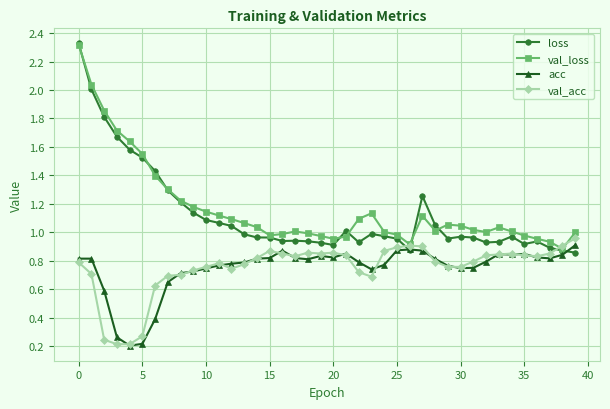

At how many categories does at least one series exceed 0?

40